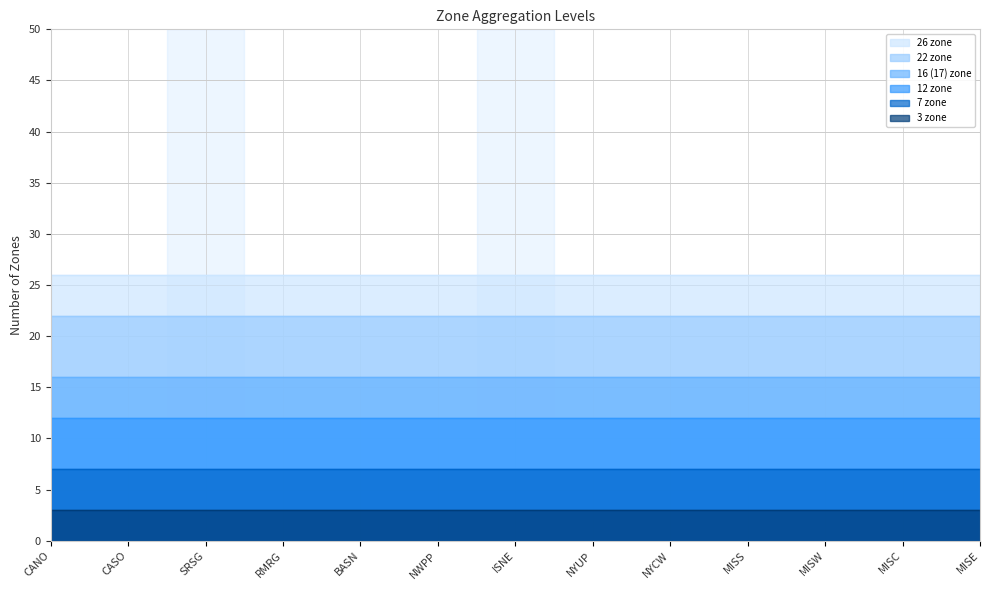

Which series has the largest total across all categories?

26 zone